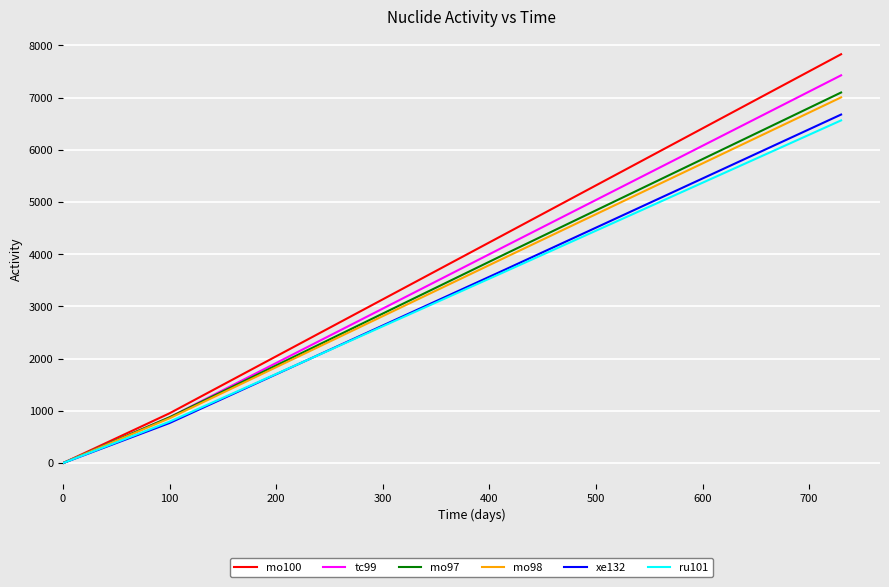

Which series has the widest spread of values?

mo100